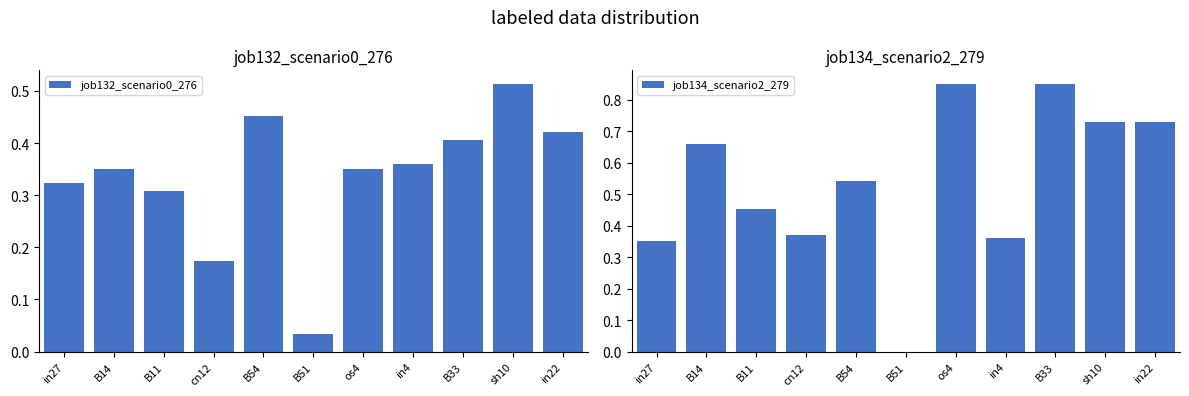

What are all the series names shown in the legend?

job132_scenario0_276, job134_scenario2_279